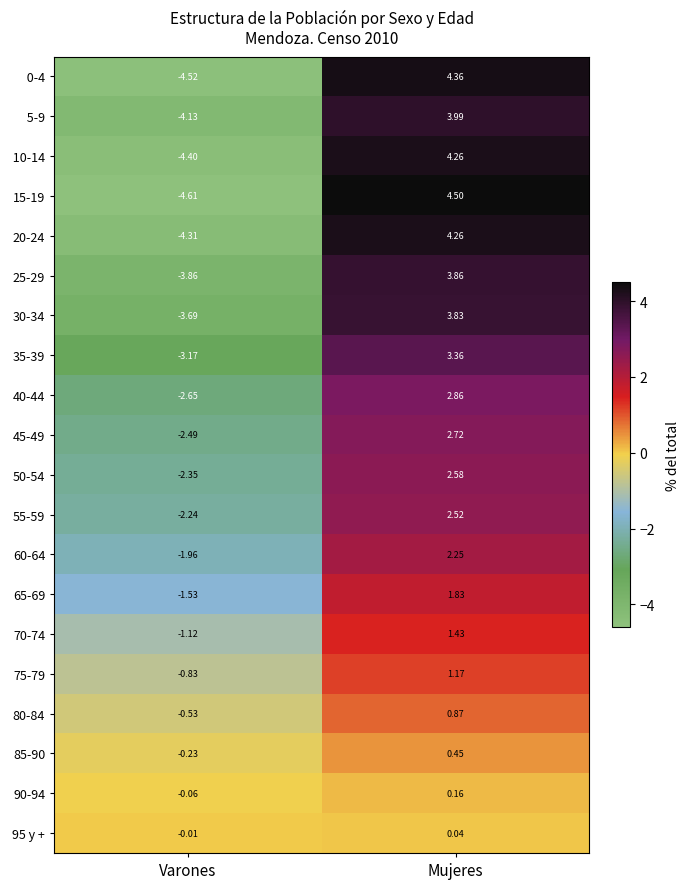

Which category has the highest value in the 85-90 series?

Mujeres